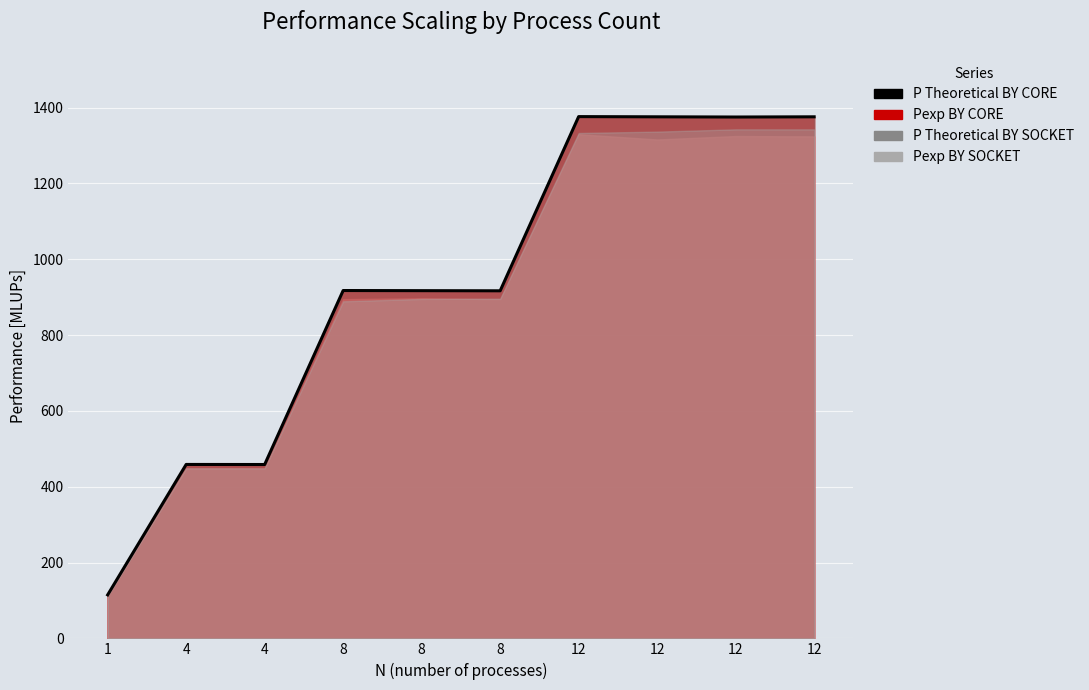

At which category does the data reach its first local valley?

4